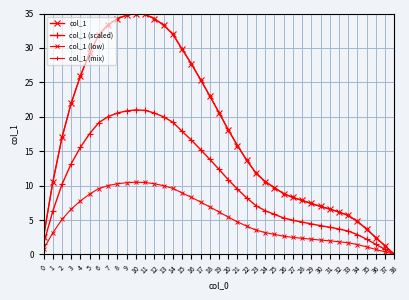

Rank the series at 22 from lowest to highest value.

col_1 (low), col_1 (scaled), col_1, col_1 (mix)